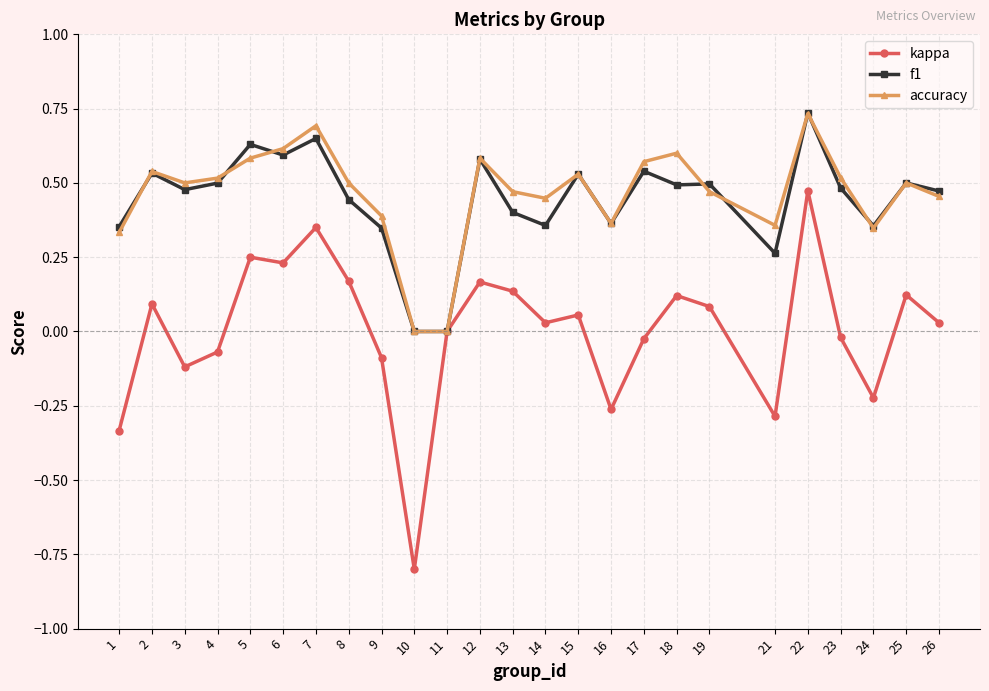

True or false: kappa has a value of -0.4 at 10.

False